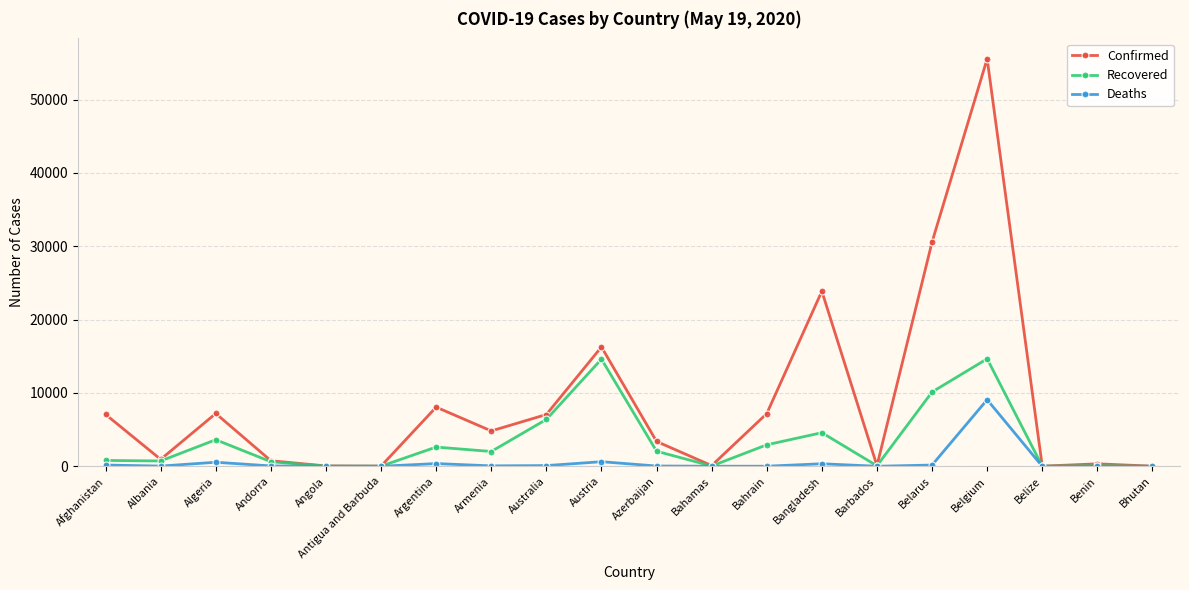

At which category does Confirmed reach its first local peak?

Algeria